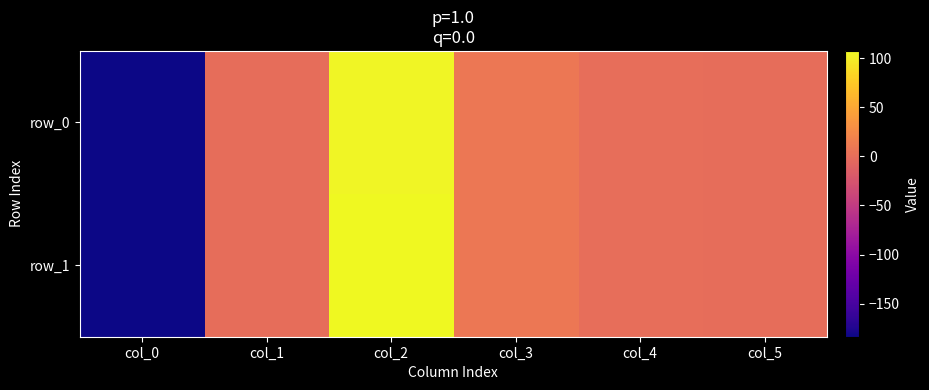

Count the number of categories in the chart.

6